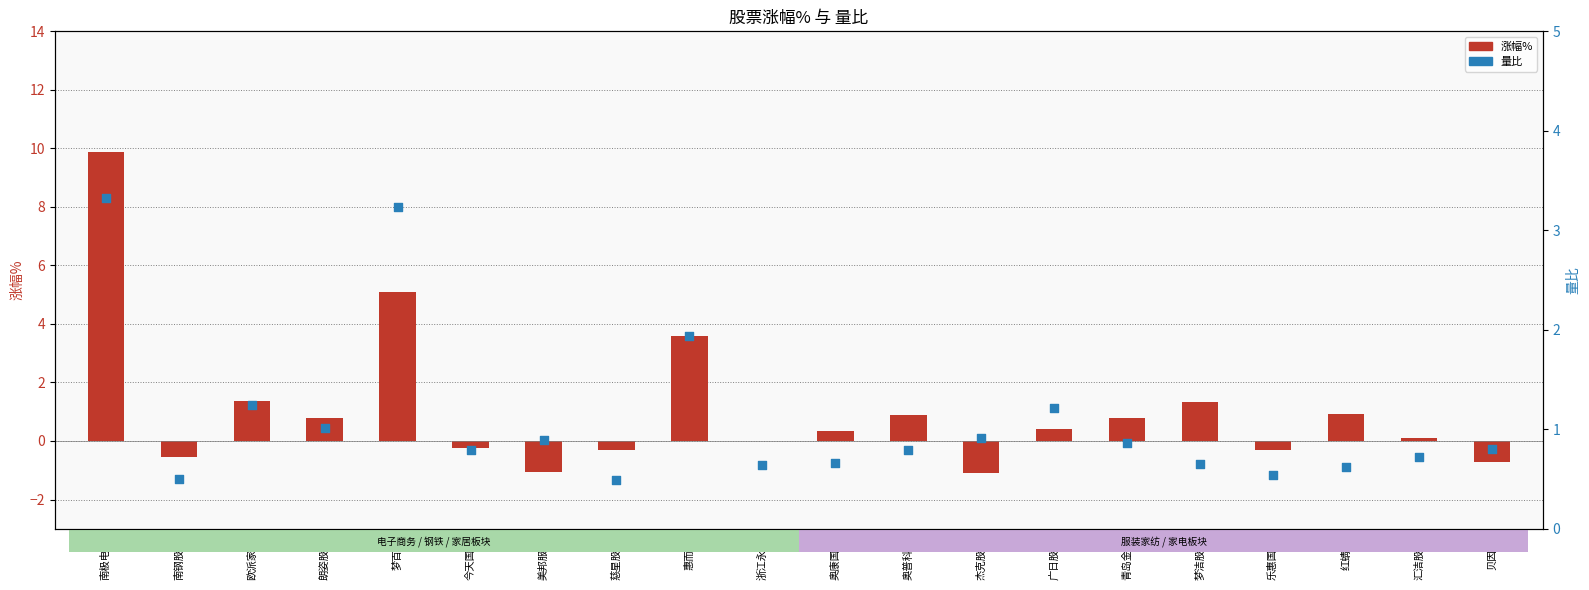

What is the total value across all series at 朗姿股份?

1.8